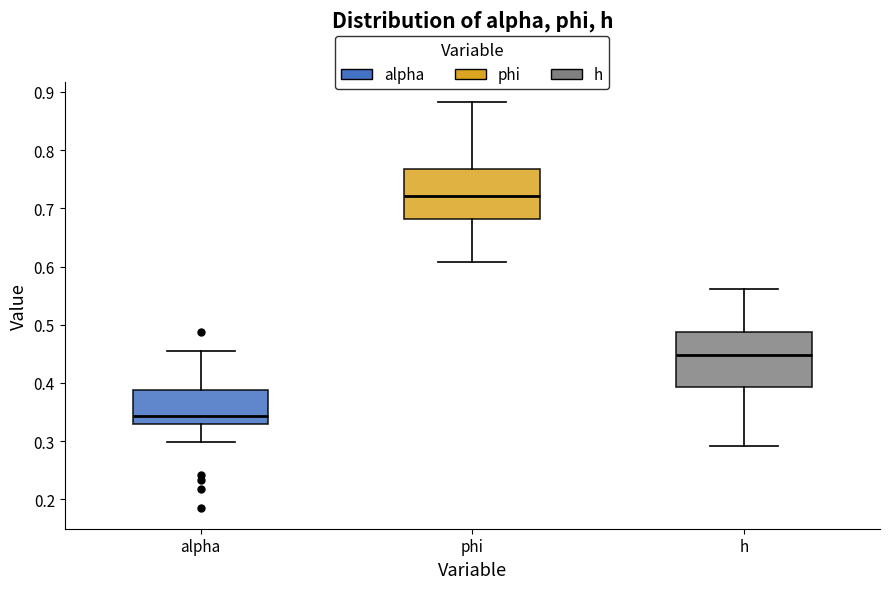

Reading left to right, transcribe this box plot: for each box, give where its median line is, the range the box spans, and where its two whiskers end, as read against the y-axis. The values are not printed on the chart, so give them approximately, as read against the axis.

alpha: median 0.34, box 0.33 to 0.39, whiskers 0.30 to 0.46
phi: median 0.72, box 0.68 to 0.77, whiskers 0.61 to 0.88
h: median 0.45, box 0.39 to 0.49, whiskers 0.29 to 0.56